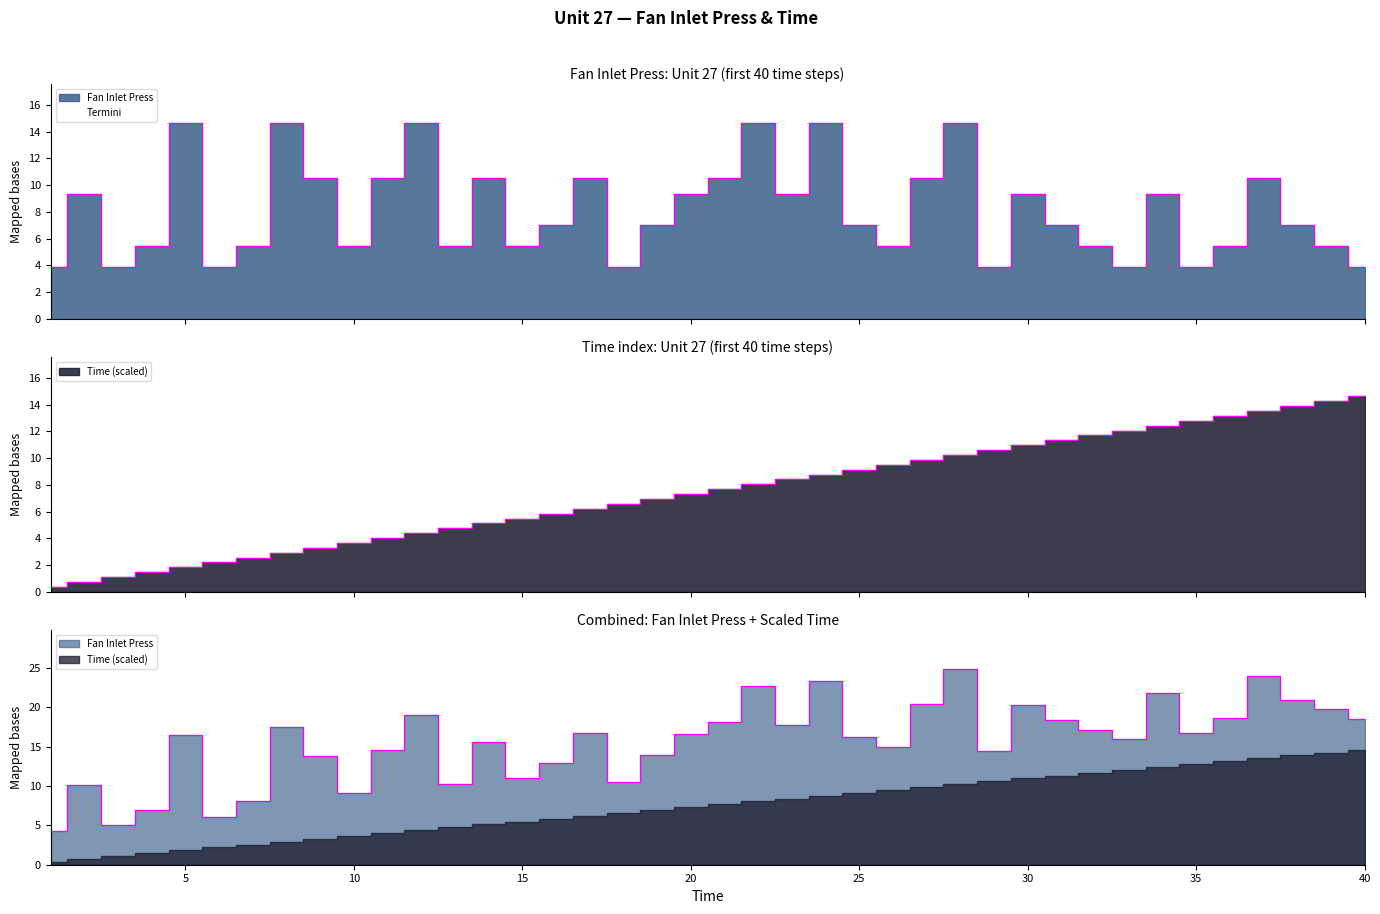

In Fan Inlet Press, how many points are lower than both neighbors (excluding endpoints)?

11